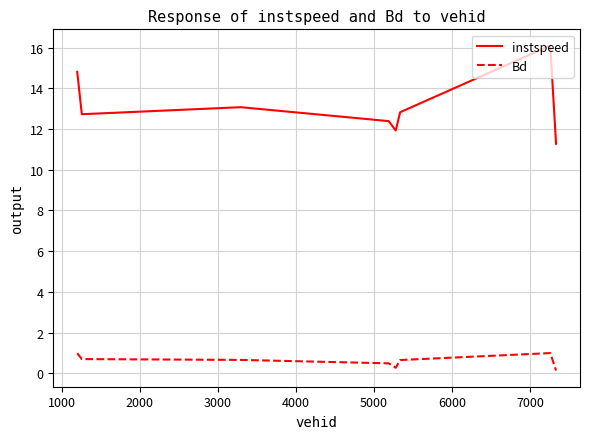

What is the highest value of the Bd series?

1.0